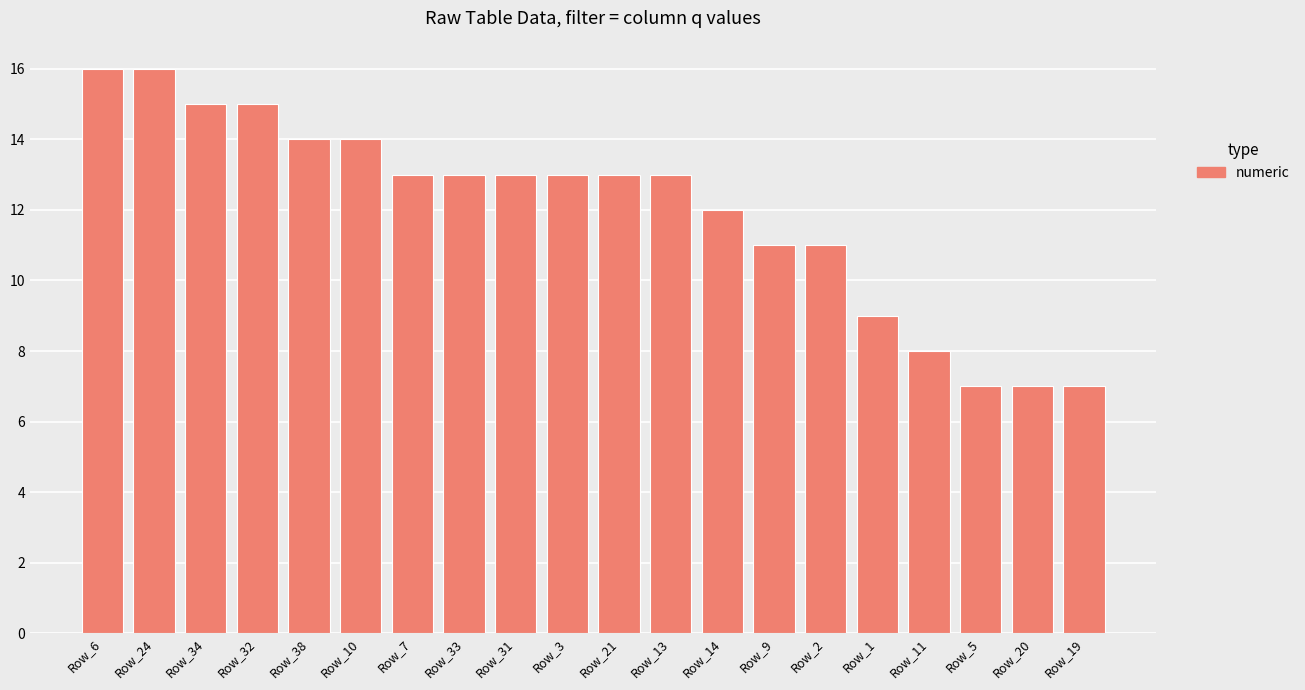

How many series are shown in this chart?

1